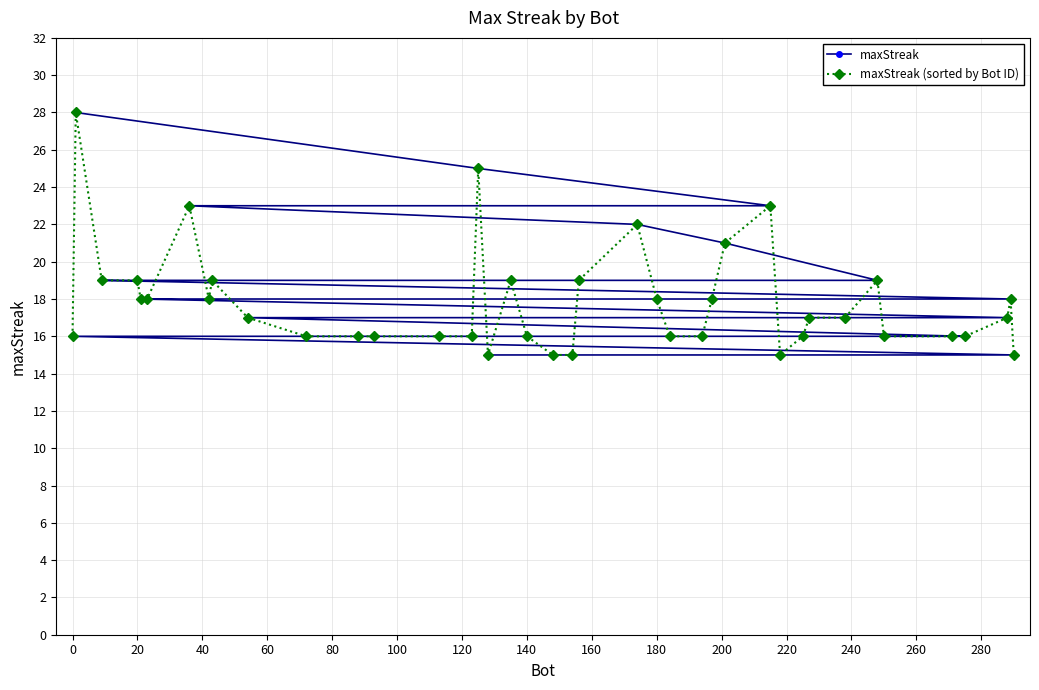

What is the maximum value for maxStreak (sorted by Bot ID)?

28